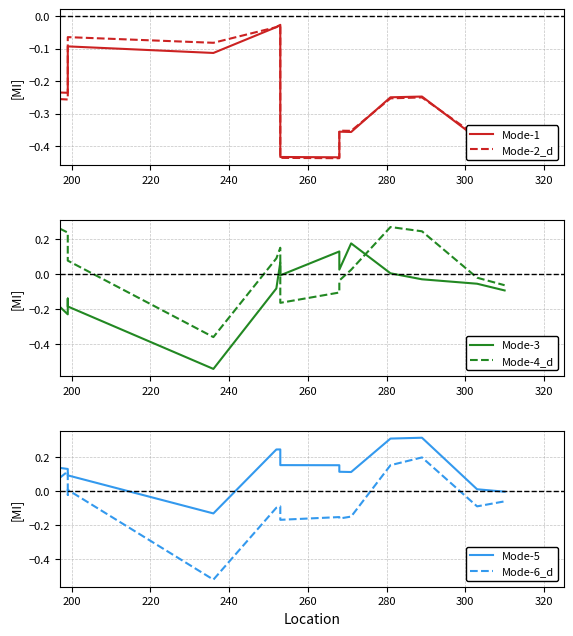

What is the difference between the second highest and minimum values in the Mode-5 series?

0.4